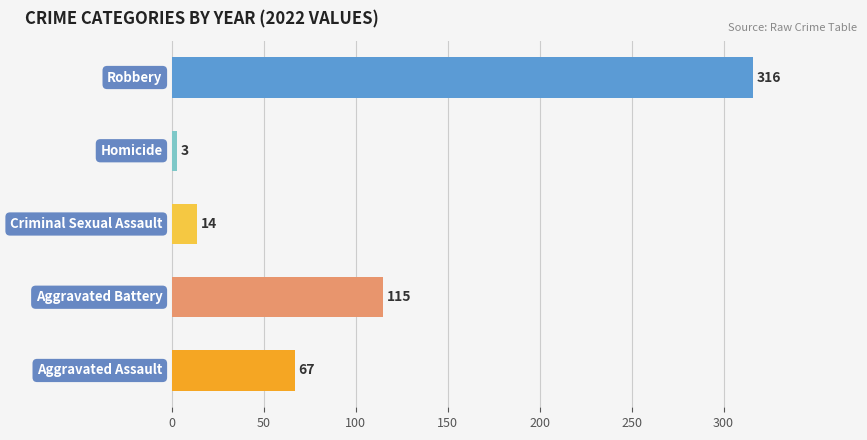

What is the minimum value shown in the chart?

3